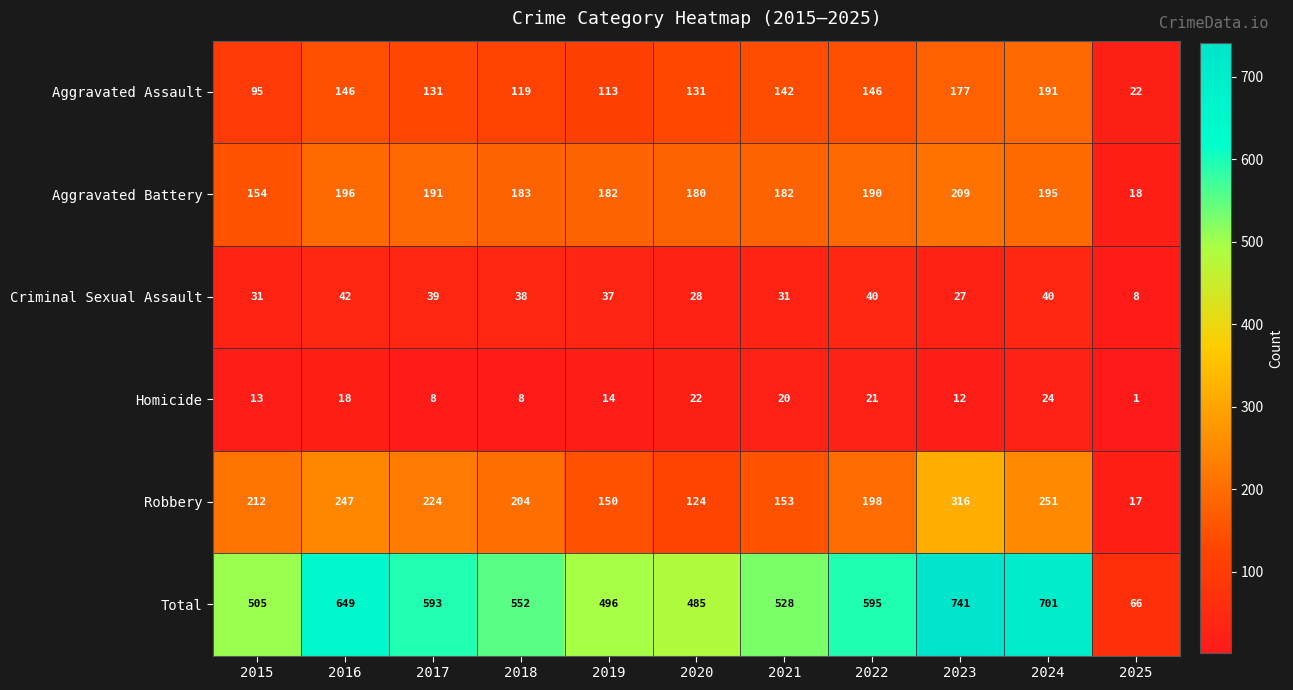

What is the difference between the highest and lowest values at 2019?

482